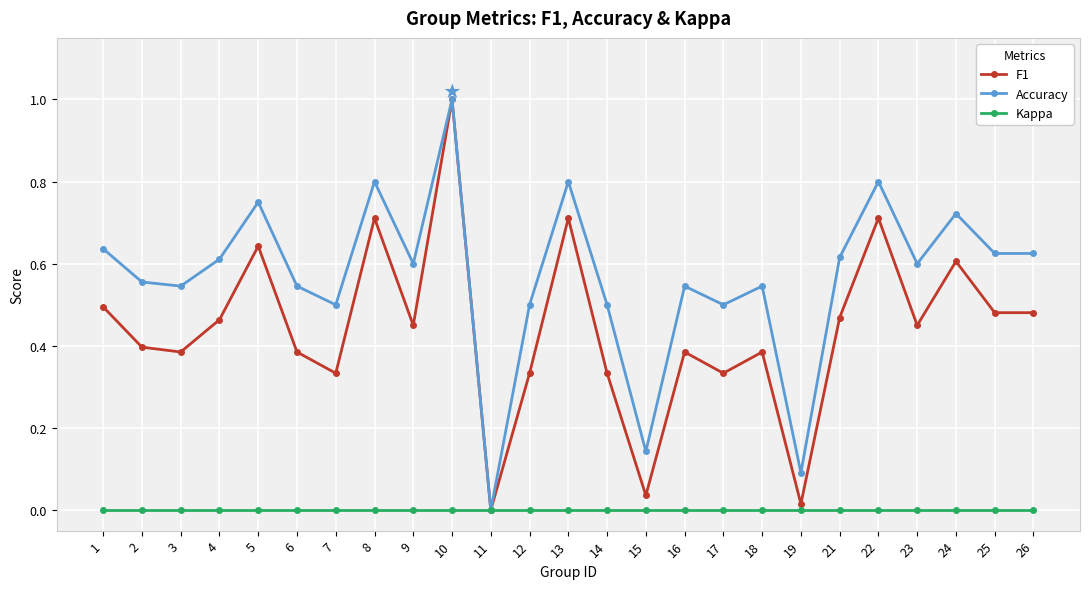

At which category does Accuracy reach its first local peak?

5